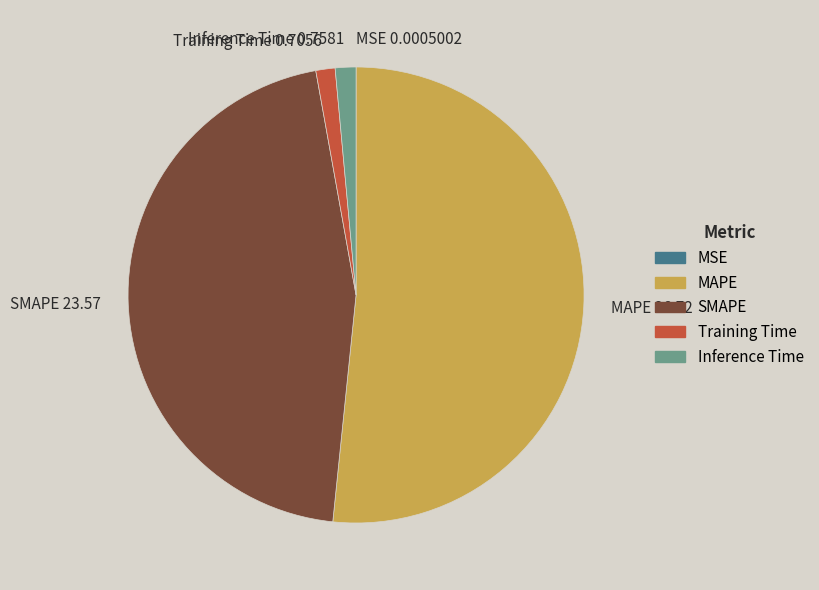

The MAPE 26.72 slice represents 52% of the pie. True or false?

True